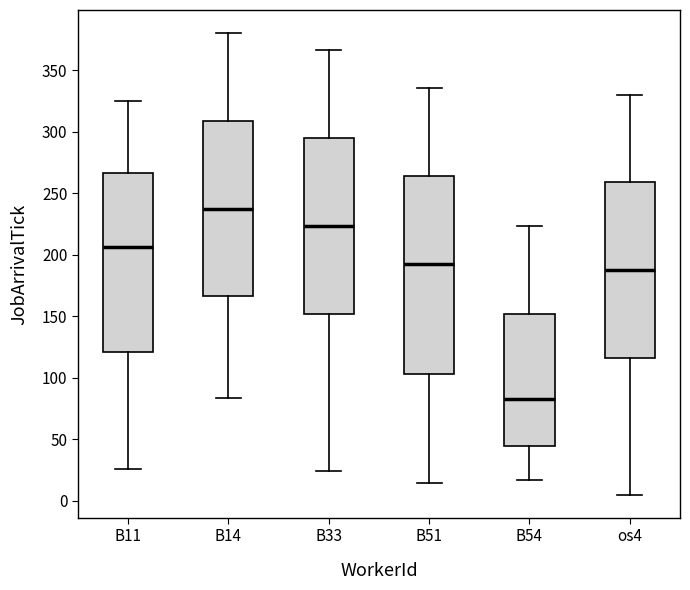

Which box is the tallest, from its lower edge to its upper edge?

B51